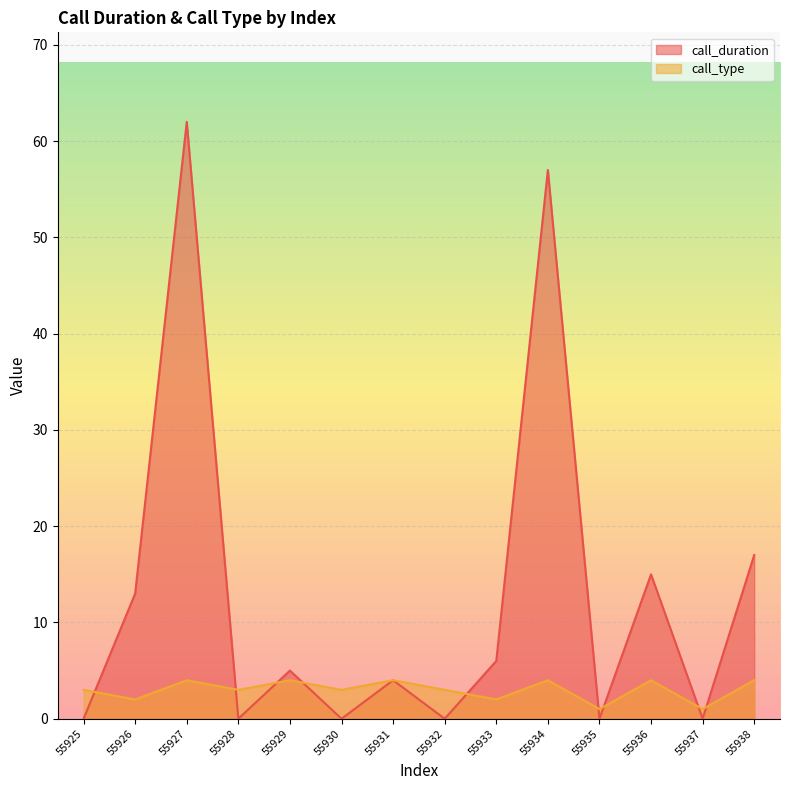

Which label corresponds to the smallest value in the chart?

55925